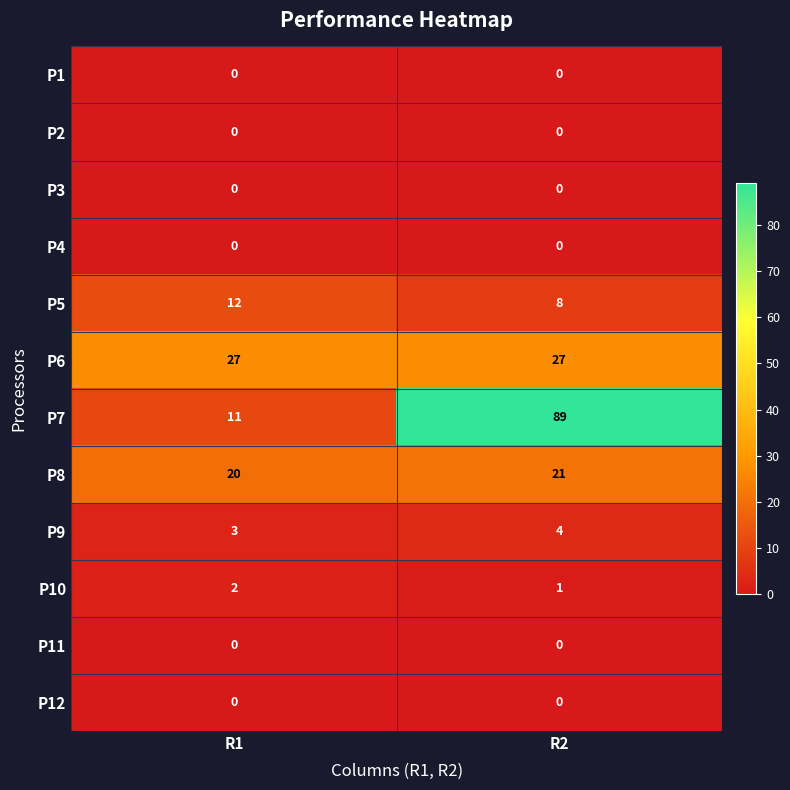

At which category is the sum across all series the highest?

R2